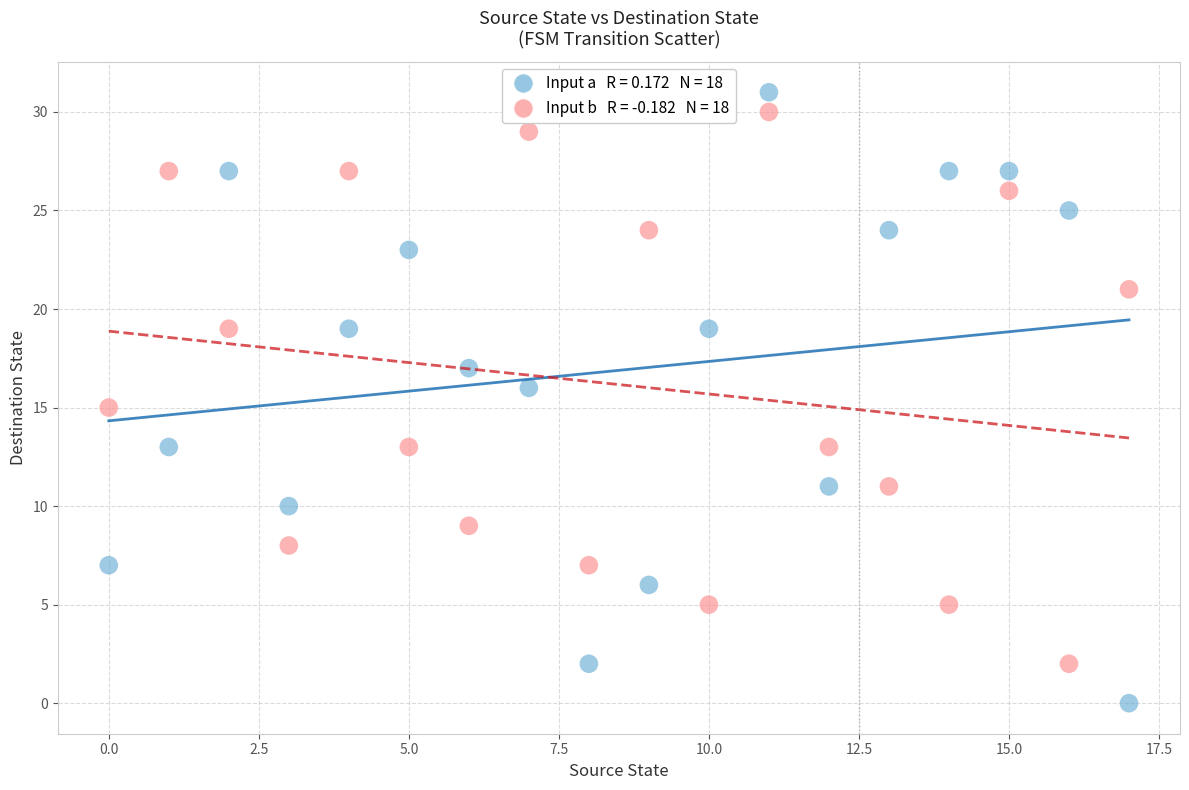

Across all data points, what is the range of Y values (max minus min)?

31